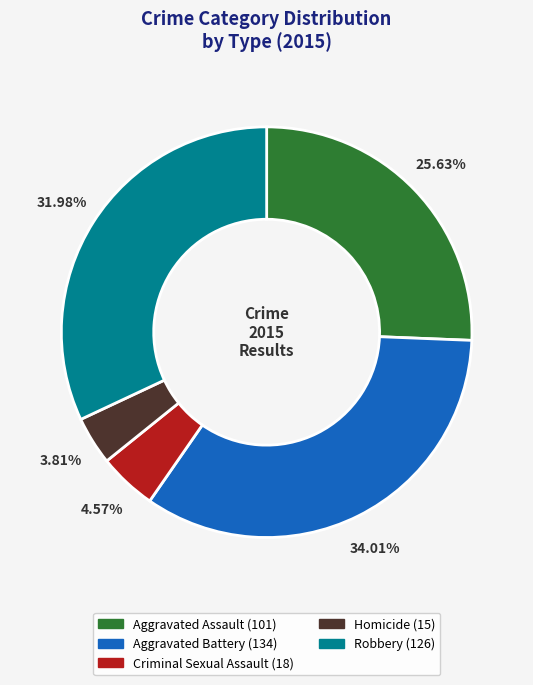

Does any single category account for the majority?

No